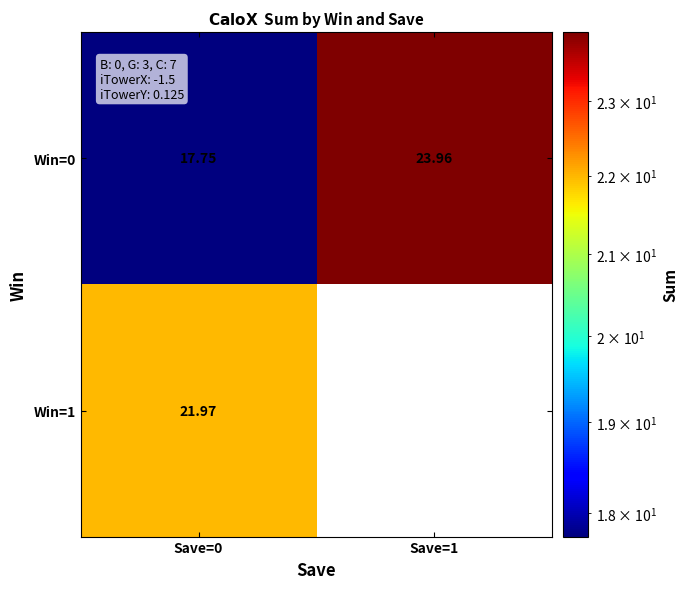

How many values in the Win=1 series are below 21?

1